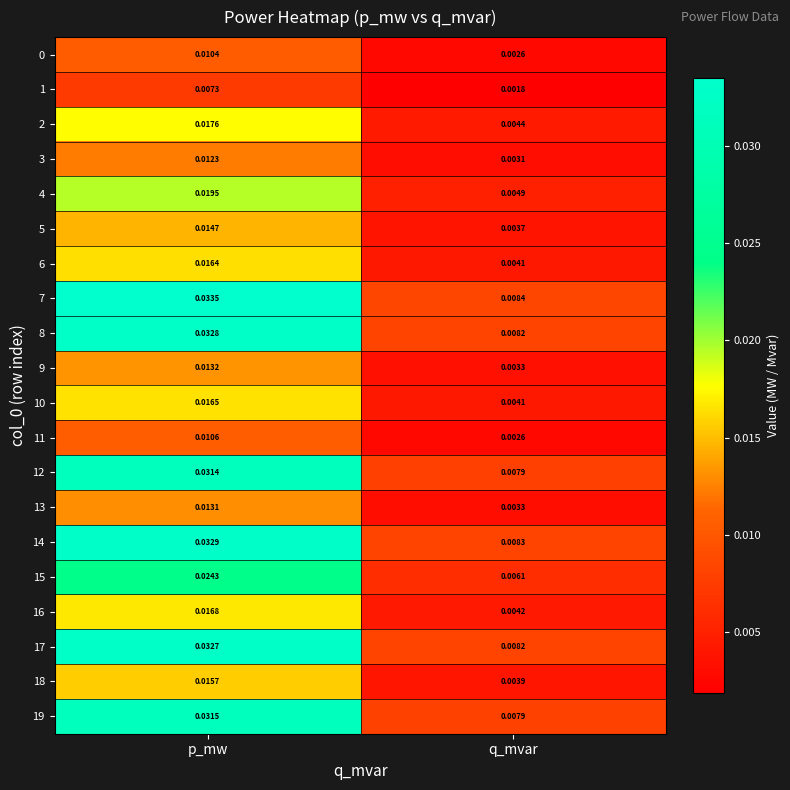

At which label is 18 closest to 0?

q_mvar